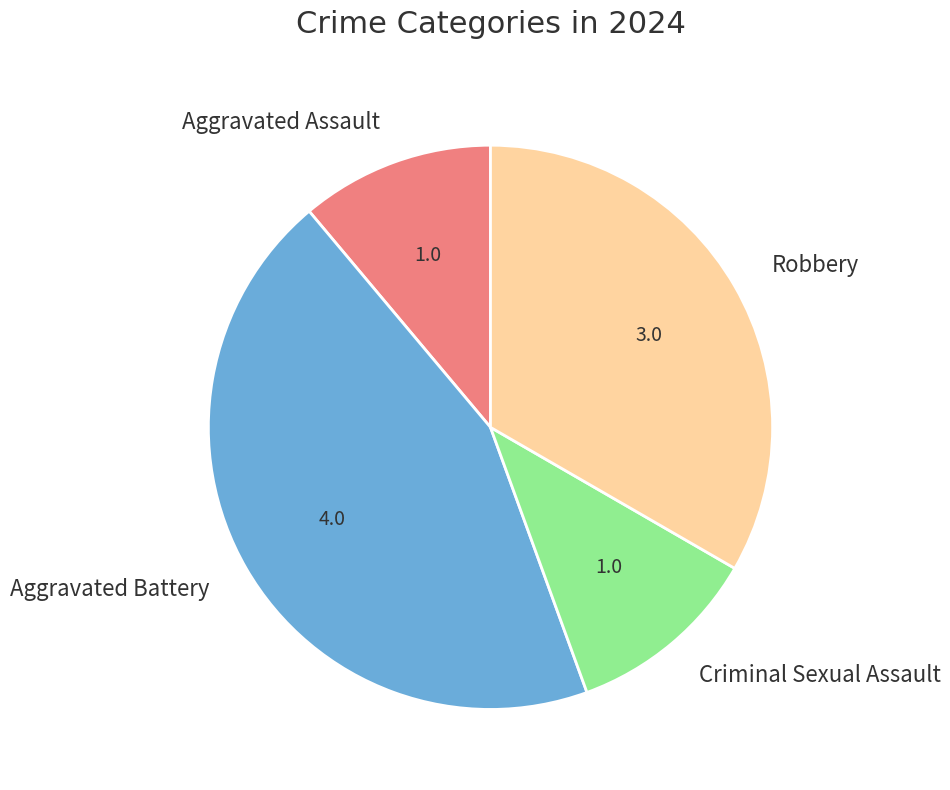

Does any single category account for the majority?

No